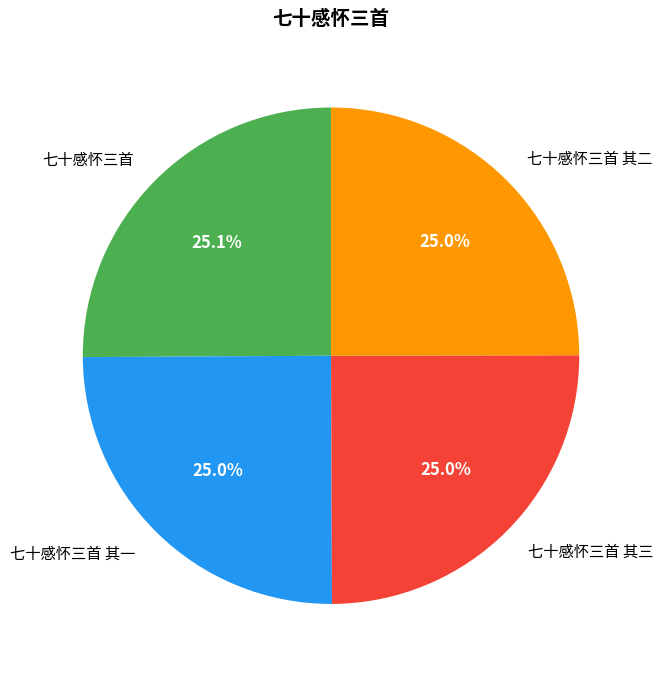

Is it true that 七十感怀三首 其一 is 18% of the pie?

False